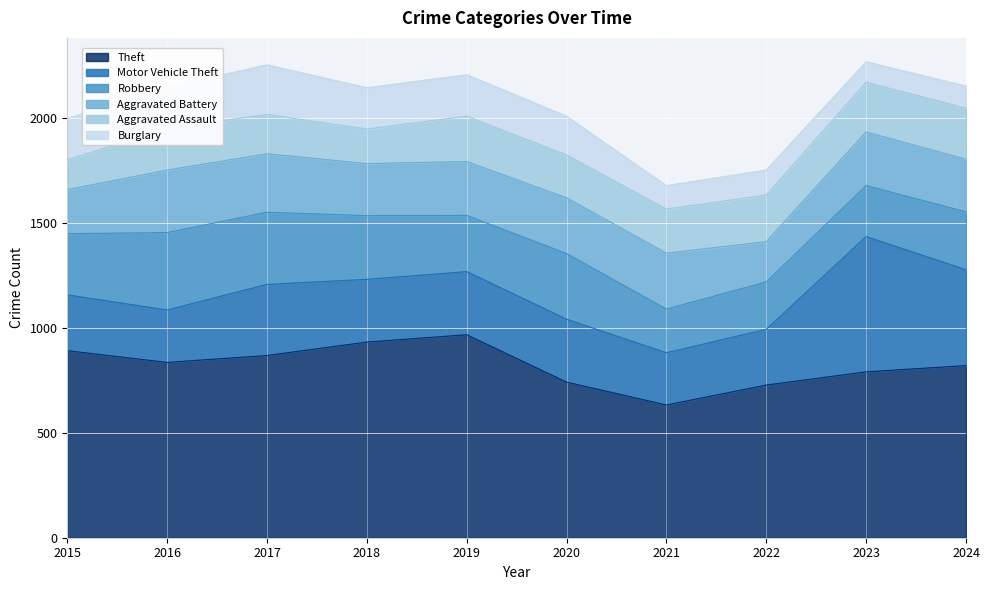

At how many categories does at least one series exceed 676?

9